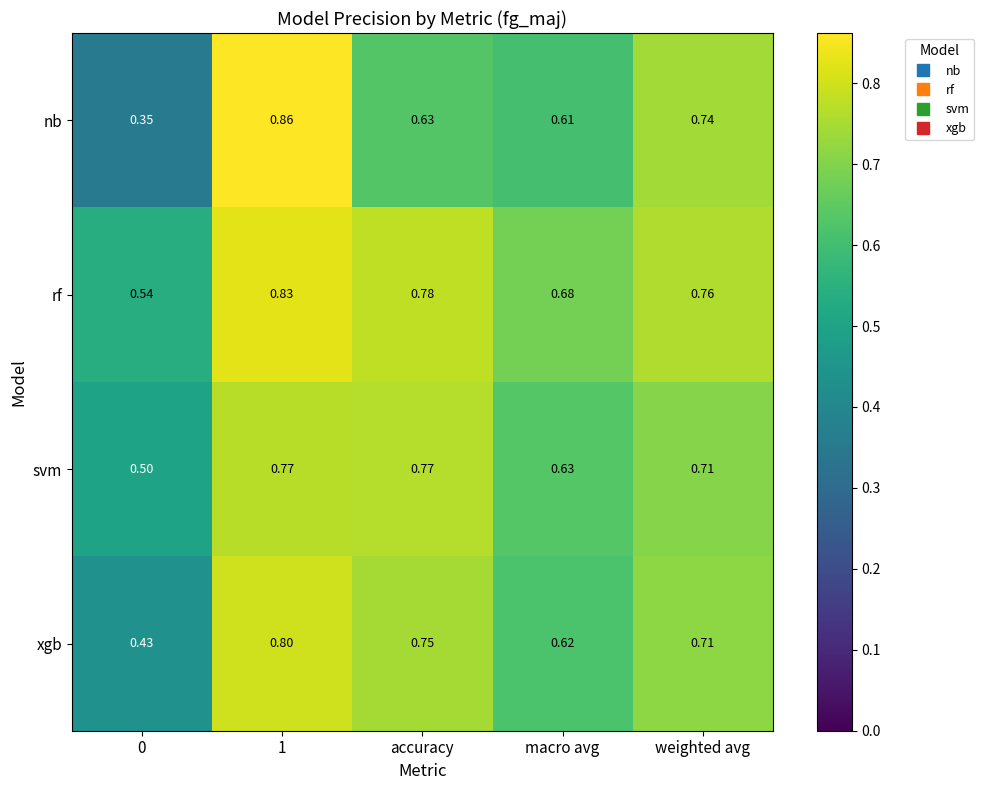

Which series has the largest range (max minus min)?

nb